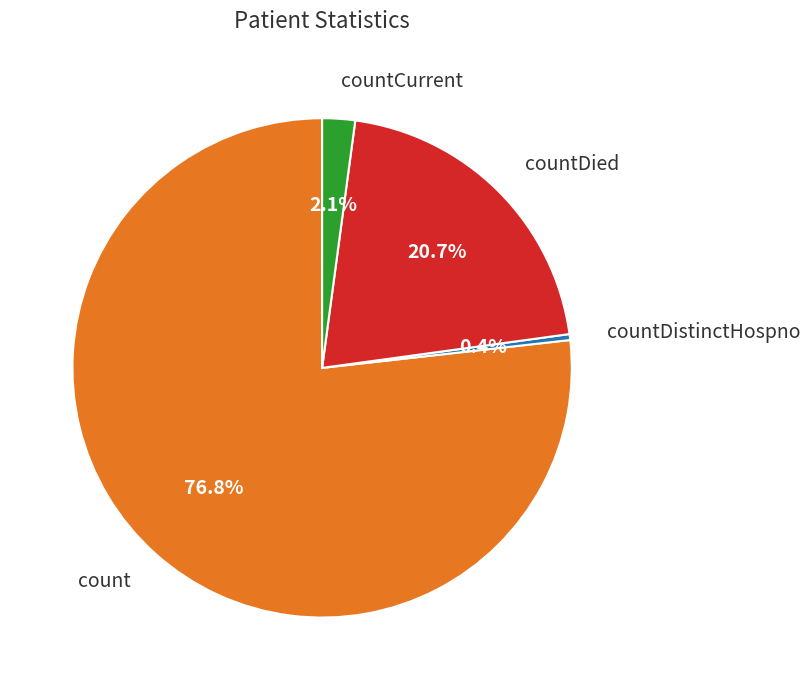

Which category has the smallest portion of the pie?

countDistinctHospno